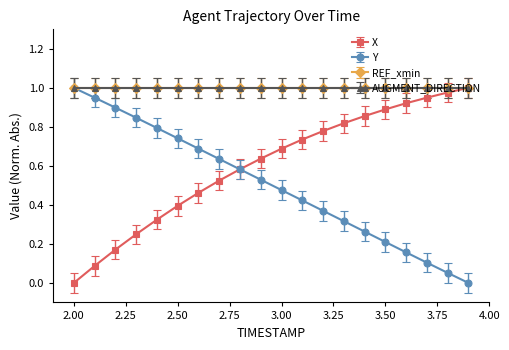

After their last crossing, which series has the higher values: Y or X?

X